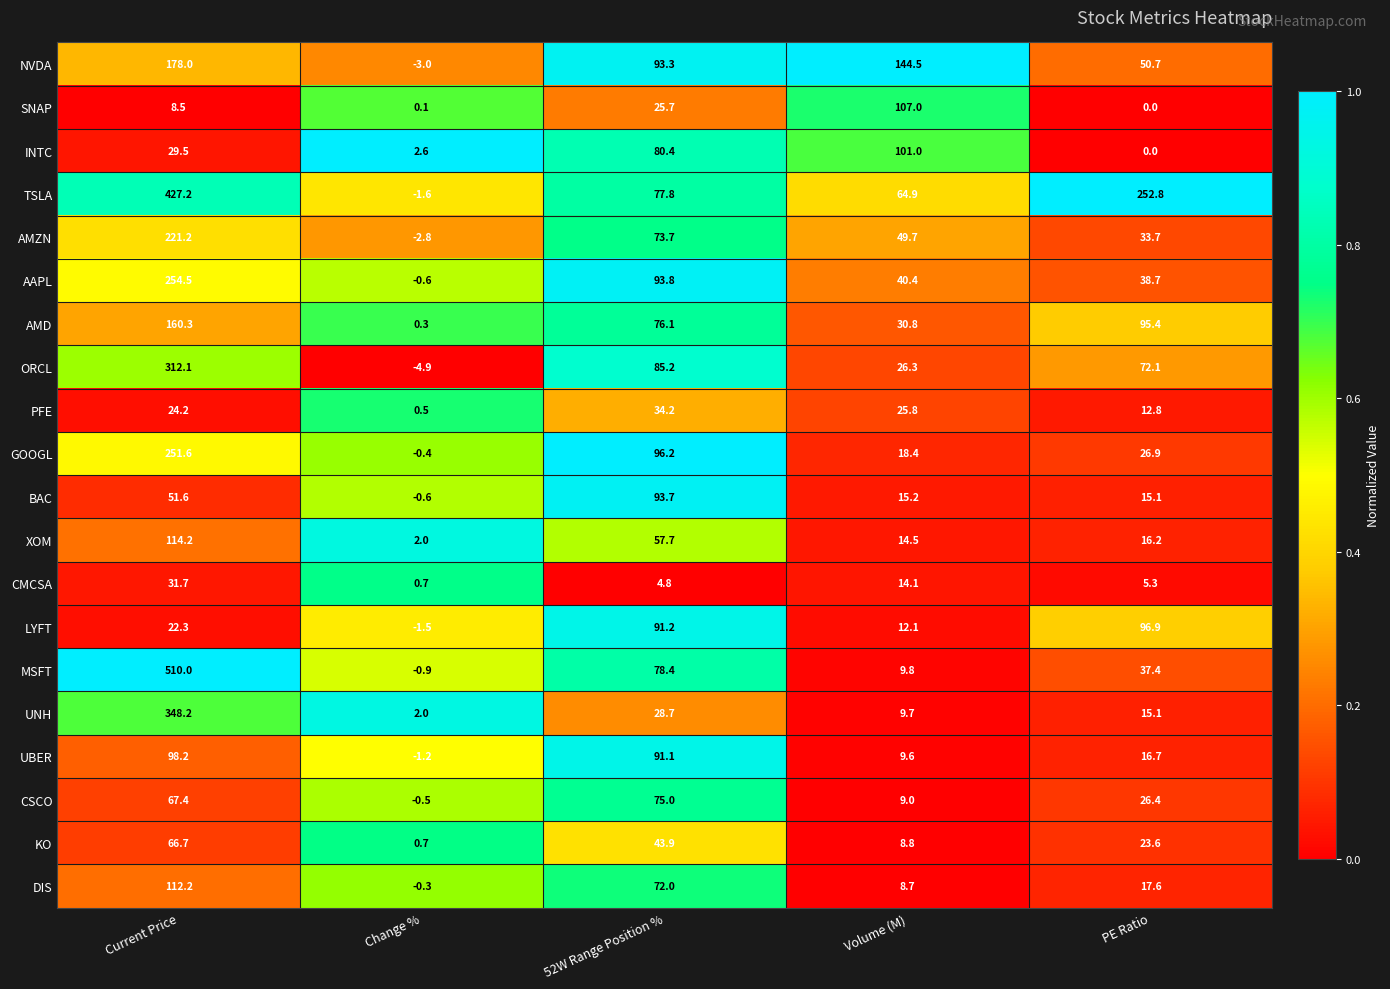

Which category has the highest value in the XOM series?

Current Price